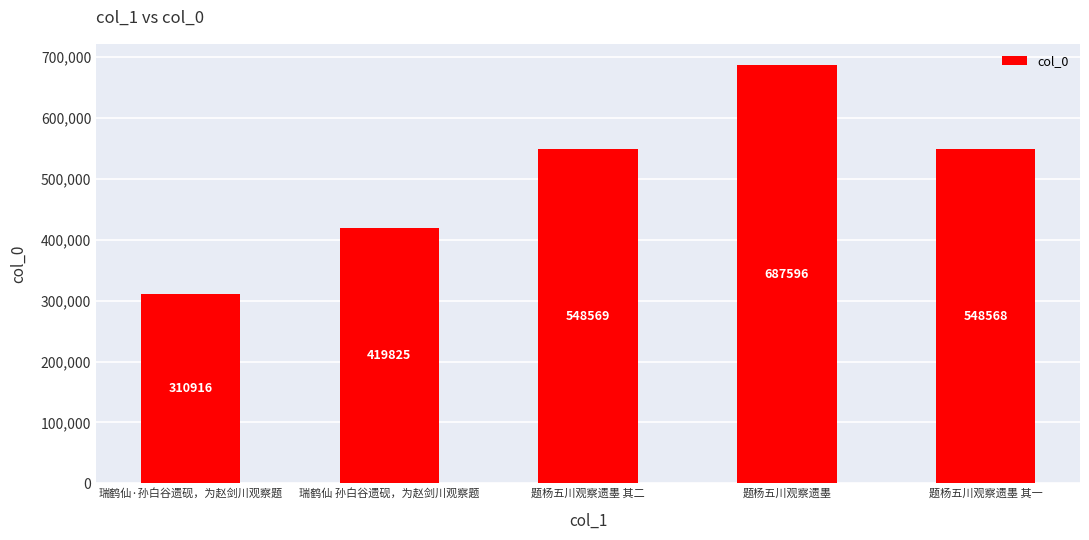

Which category has the lowest value across all series?

瑞鹤仙·孙白谷遗砚，为赵剑川观察题